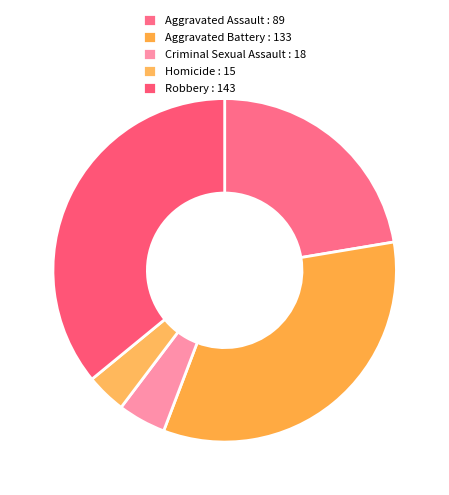

Does Aggravated Assault account for over 50% of the chart?

No